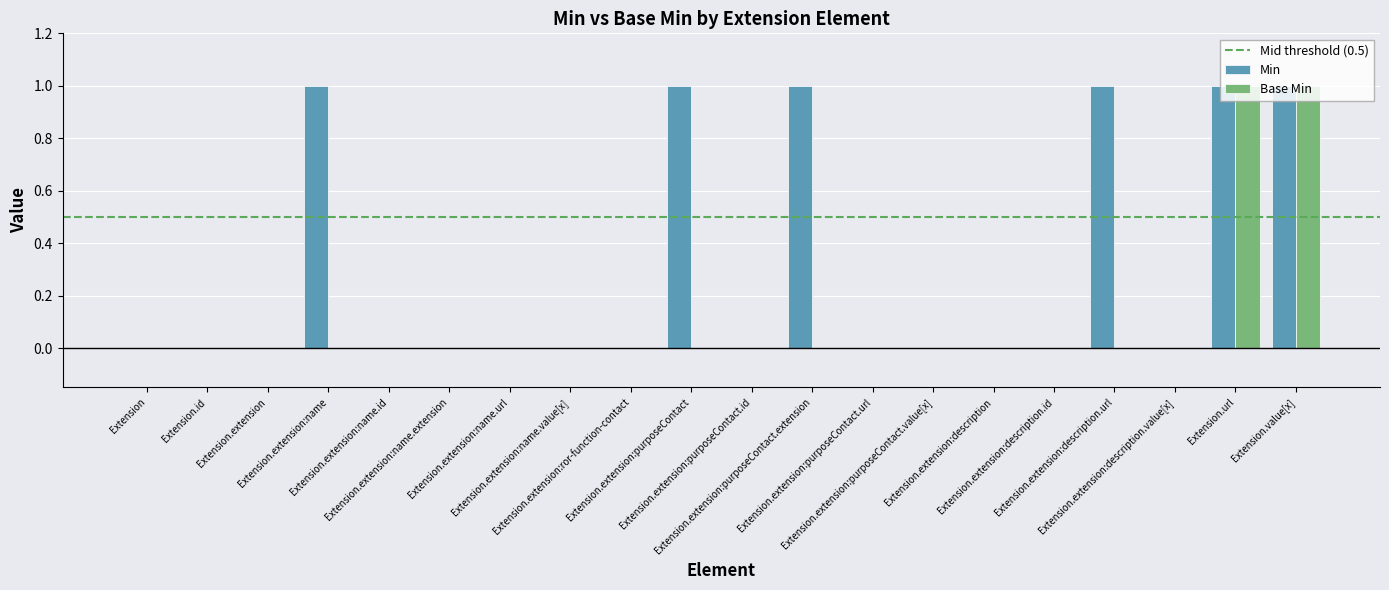

Reading right to left, what are all the values shown in this chart?

Min: 1	1	0	1	0	0	0	0	1	0	1	0	0	0	0	0	1	0	0	0
Base Min: 1	1	0	0	0	0	0	0	0	0	0	0	0	0	0	0	0	0	0	0